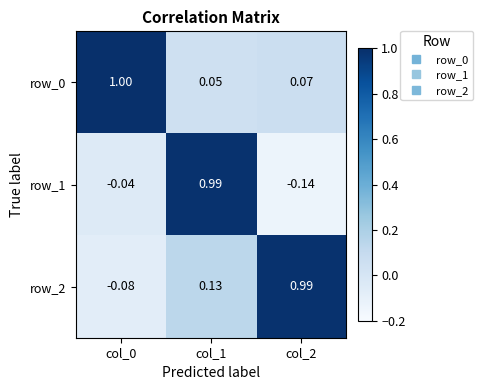

The row_1 series shows -0.0 at col_0. True or false?

True